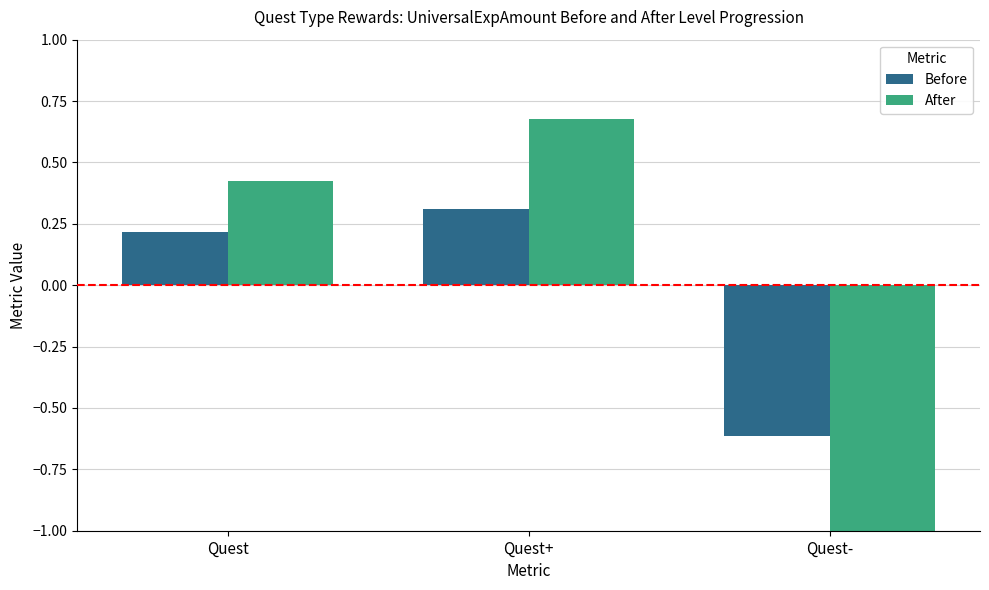

What is the label of the 2nd bar from the right?

Quest+